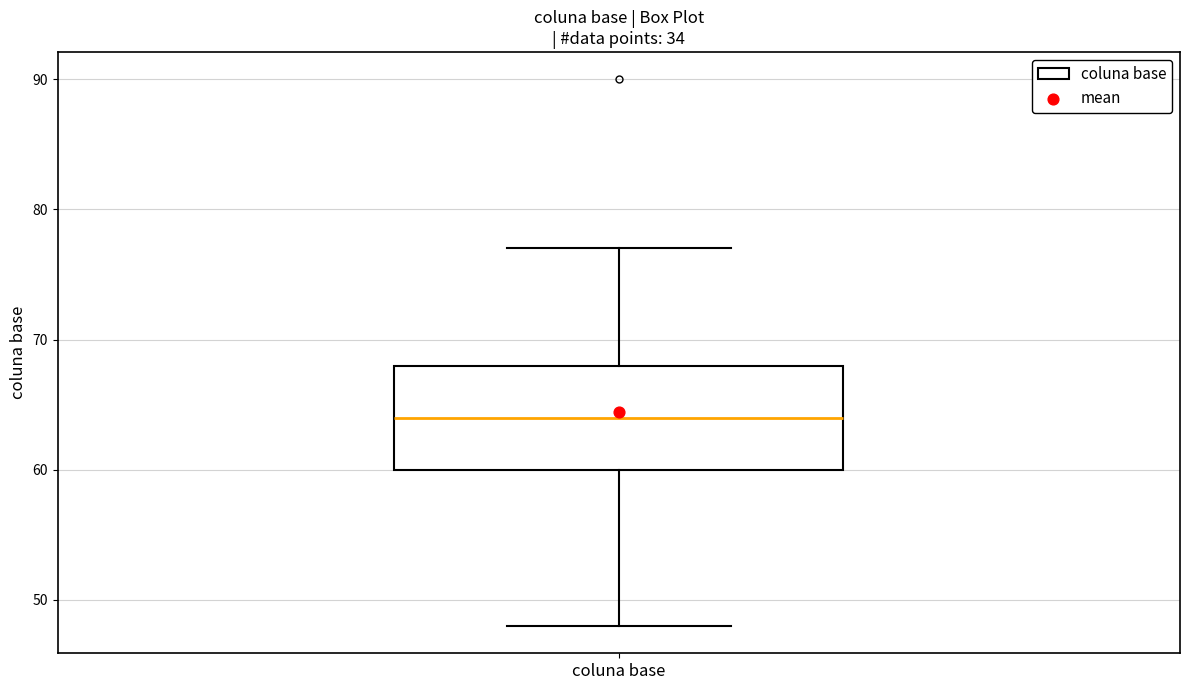

Where is the upper edge of the box for coluna base on the y-axis? The values are not printed on the chart, so give them approximately, as read against the axis.

68